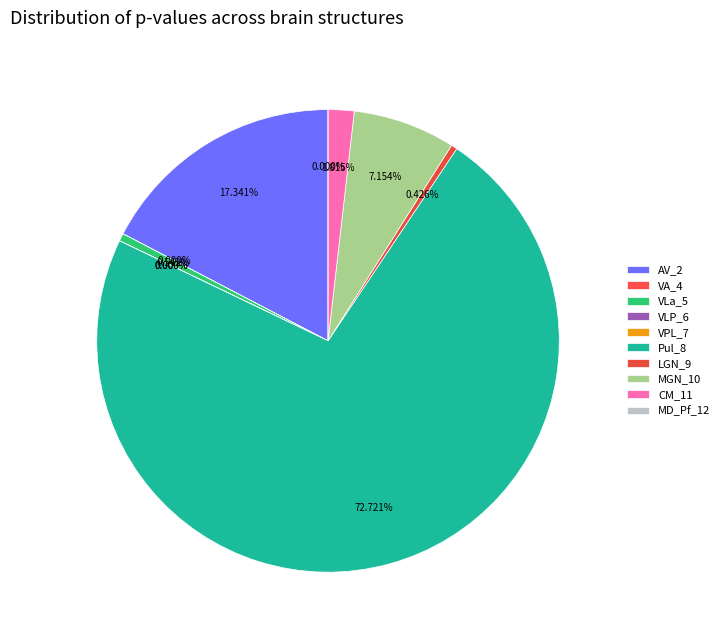

To the nearest percent, what portion does Pul_8 represent?

73%